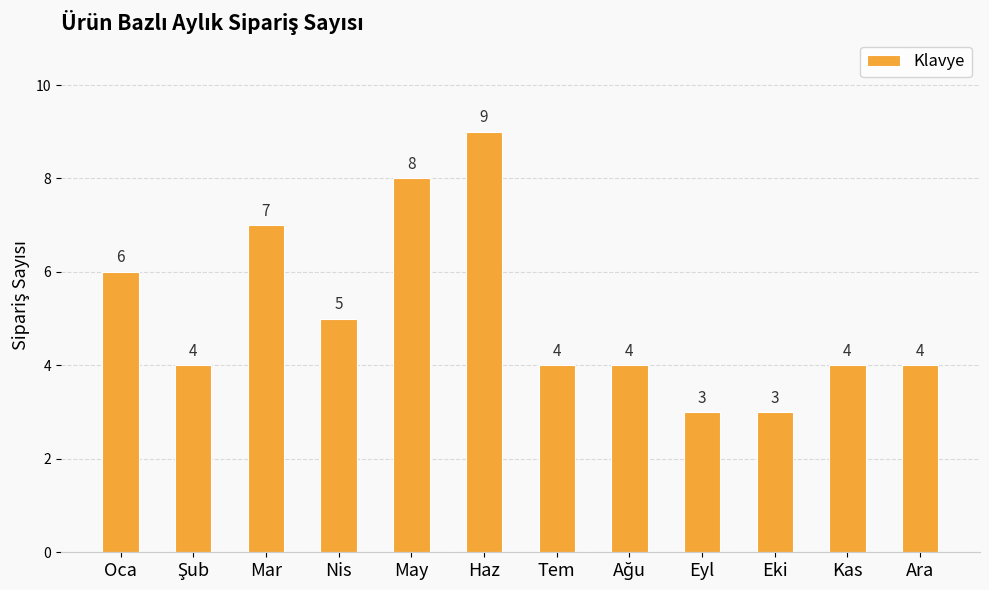

What value does the data have at Nis?

5